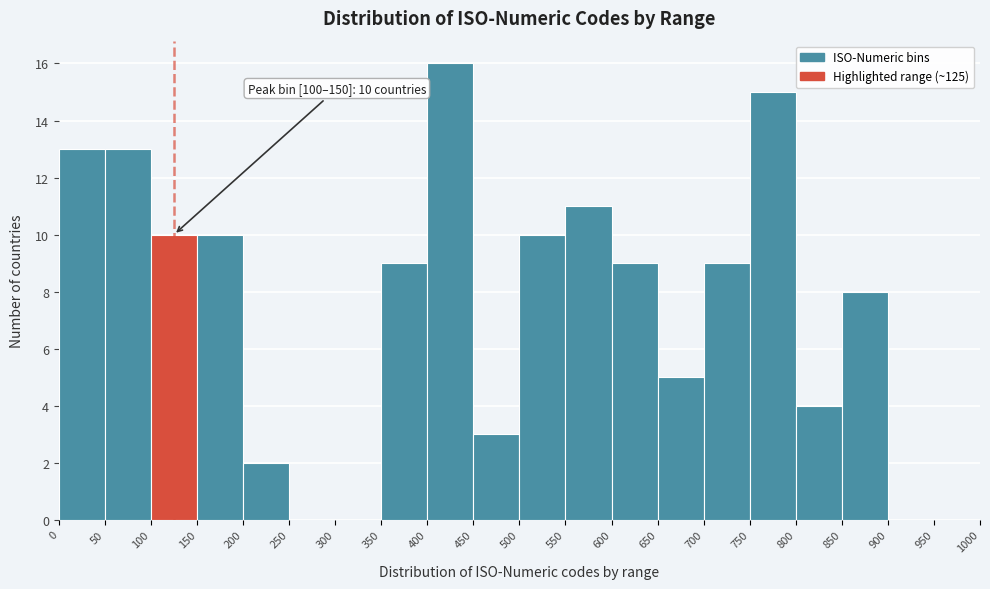

Over which range of the x-axis is the bar tallest?

400 to 450